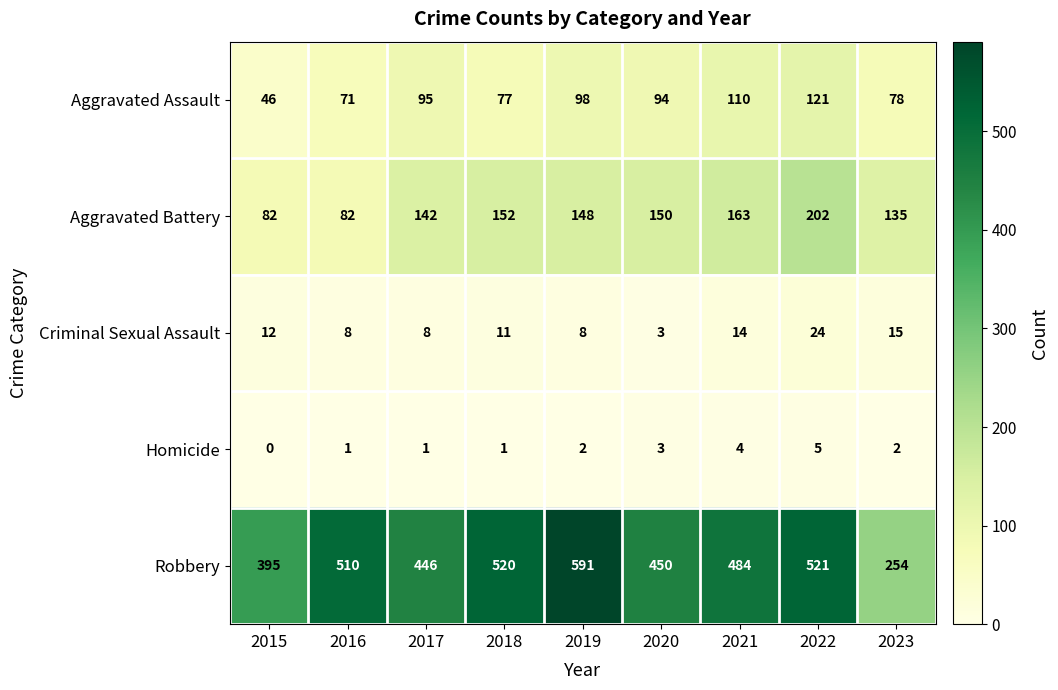

At how many categories does at least one series exceed 542?

1